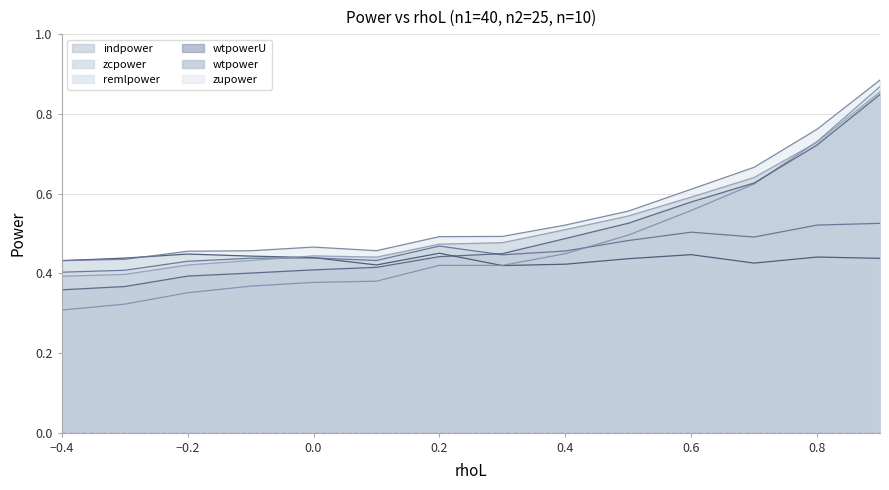

Reading left to right, transcribe all the data shown in this chart.

zupower: -0.4=0.4	-0.3=0.4	-0.2=0.5	-0.1=0.5	0.0=0.5	0.1=0.5	0.2=0.5	0.3=0.5	0.4=0.5	0.5=0.6	0.6=0.6	0.7=0.7	0.8=0.8	0.9=0.9
zcpower: -0.4=0.4	-0.3=0.4	-0.2=0.4	-0.1=0.4	0.0=0.4	0.1=0.4	0.2=0.5	0.3=0.4	0.4=0.5	0.5=0.5	0.6=0.5	0.7=0.5	0.8=0.5	0.9=0.5
wtpower: -0.4=0.4	-0.3=0.4	-0.2=0.4	-0.1=0.4	0.0=0.4	0.1=0.4	0.2=0.5	0.3=0.5	0.4=0.5	0.5=0.5	0.6=0.6	0.7=0.6	0.8=0.7	0.9=0.9
indpower: -0.4=0.4	-0.3=0.4	-0.2=0.4	-0.1=0.4	0.0=0.4	0.1=0.4	0.2=0.5	0.3=0.4	0.4=0.4	0.5=0.4	0.6=0.4	0.7=0.4	0.8=0.4	0.9=0.4
remlpower: -0.4=0.3	-0.3=0.3	-0.2=0.4	-0.1=0.4	0.0=0.4	0.1=0.4	0.2=0.4	0.3=0.4	0.4=0.4	0.5=0.5	0.6=0.6	0.7=0.6	0.8=0.7	0.9=0.9
wtpowerU: -0.4=0.4	-0.3=0.4	-0.2=0.4	-0.1=0.4	0.0=0.4	0.1=0.4	0.2=0.4	0.3=0.4	0.4=0.5	0.5=0.5	0.6=0.6	0.7=0.6	0.8=0.7	0.9=0.8